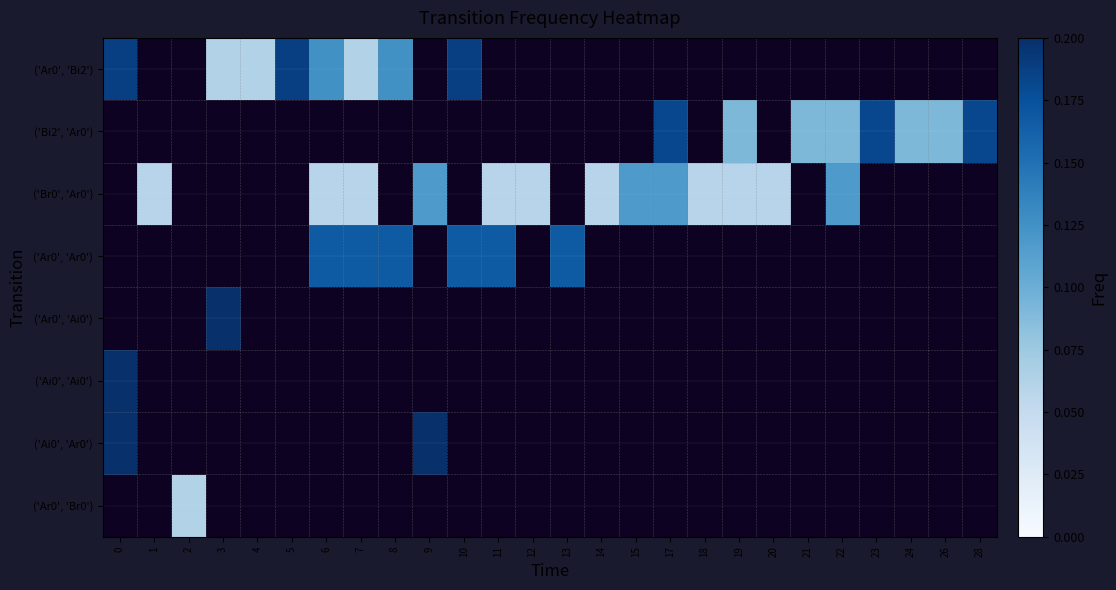

Which has a higher value, 14 or 13?

13